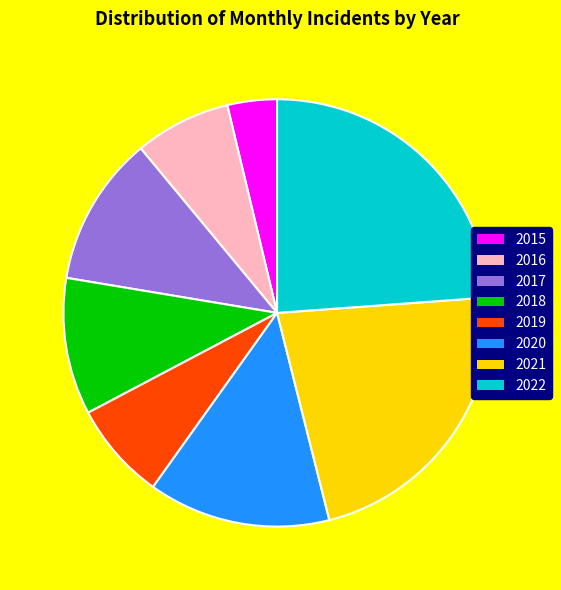

Approximately how many times larger is the value at 2022 compared to 2019?

3.2